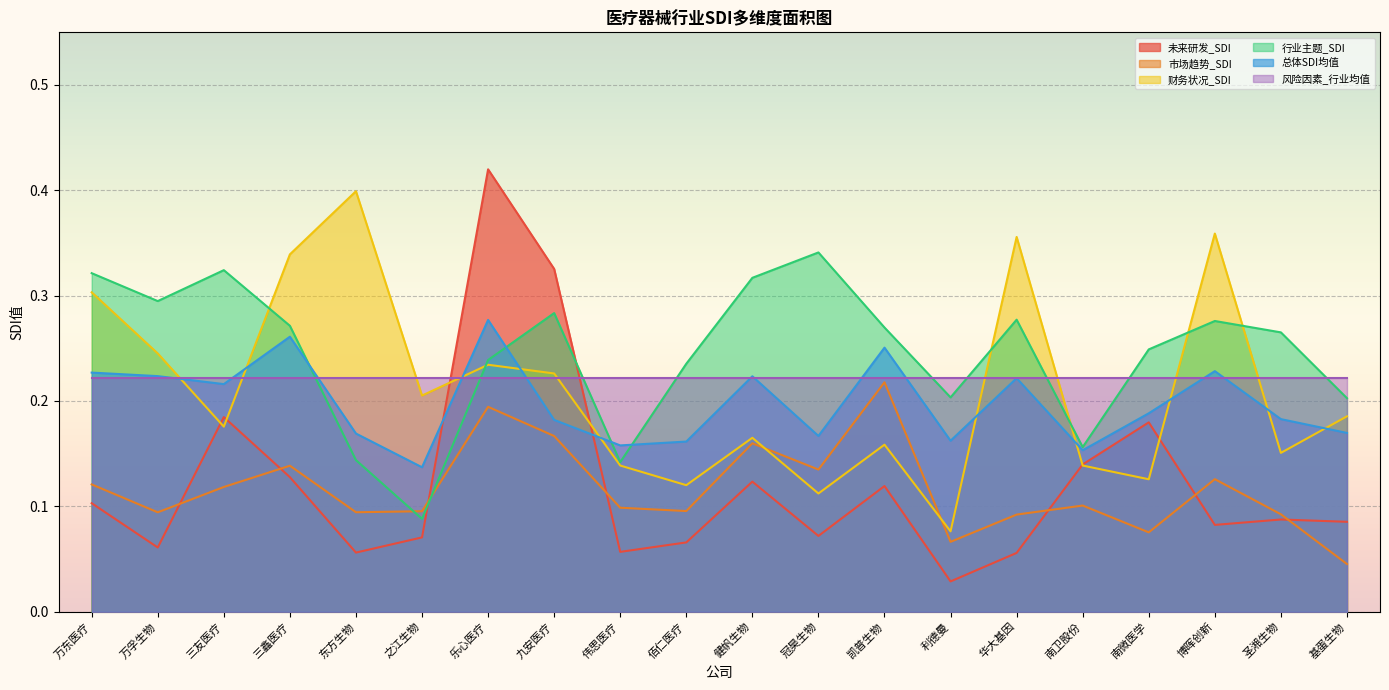

After their last crossing, which series has the higher values: 行业主题_SDI or 市场趋势_SDI?

行业主题_SDI